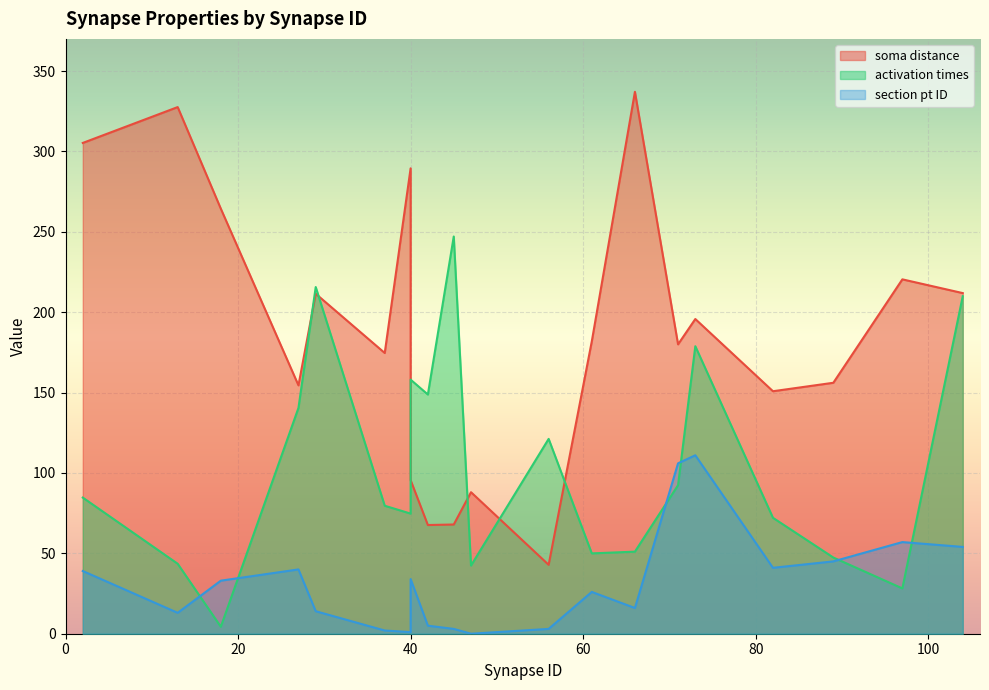

Between 104 and 82, which is larger?

104